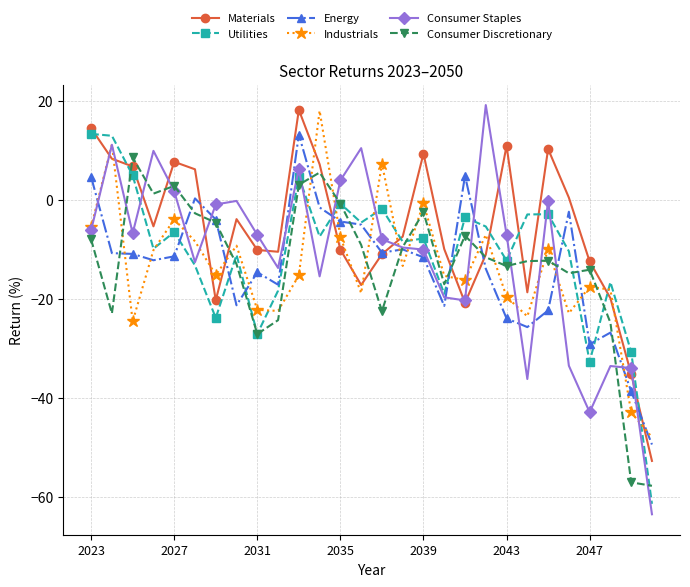

What is the smallest value displayed?

-63.5